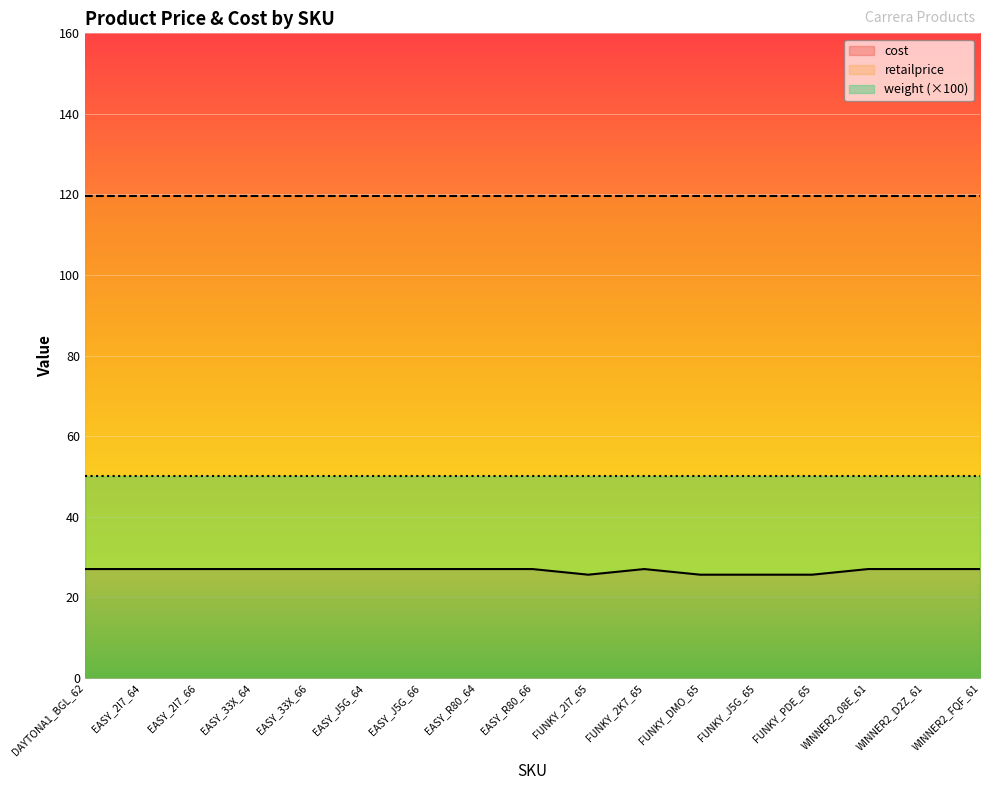

Reading left to right, transcribe all the data shown in this chart.

cost: 27.0	27.0	27.0	27.0	27.0	27.0	27.0	27.0	27.0	25.6	27.0	25.6	25.6	25.6	27.0	27.0	27.0
retailprice: 119.6	119.6	119.6	119.6	119.6	119.6	119.6	119.6	119.6	119.6	119.6	119.6	119.6	119.6	119.6	119.6	119.6
weight: 0.5	0.5	0.5	0.5	0.5	0.5	0.5	0.5	0.5	0.5	0.5	0.5	0.5	0.5	0.5	0.5	0.5